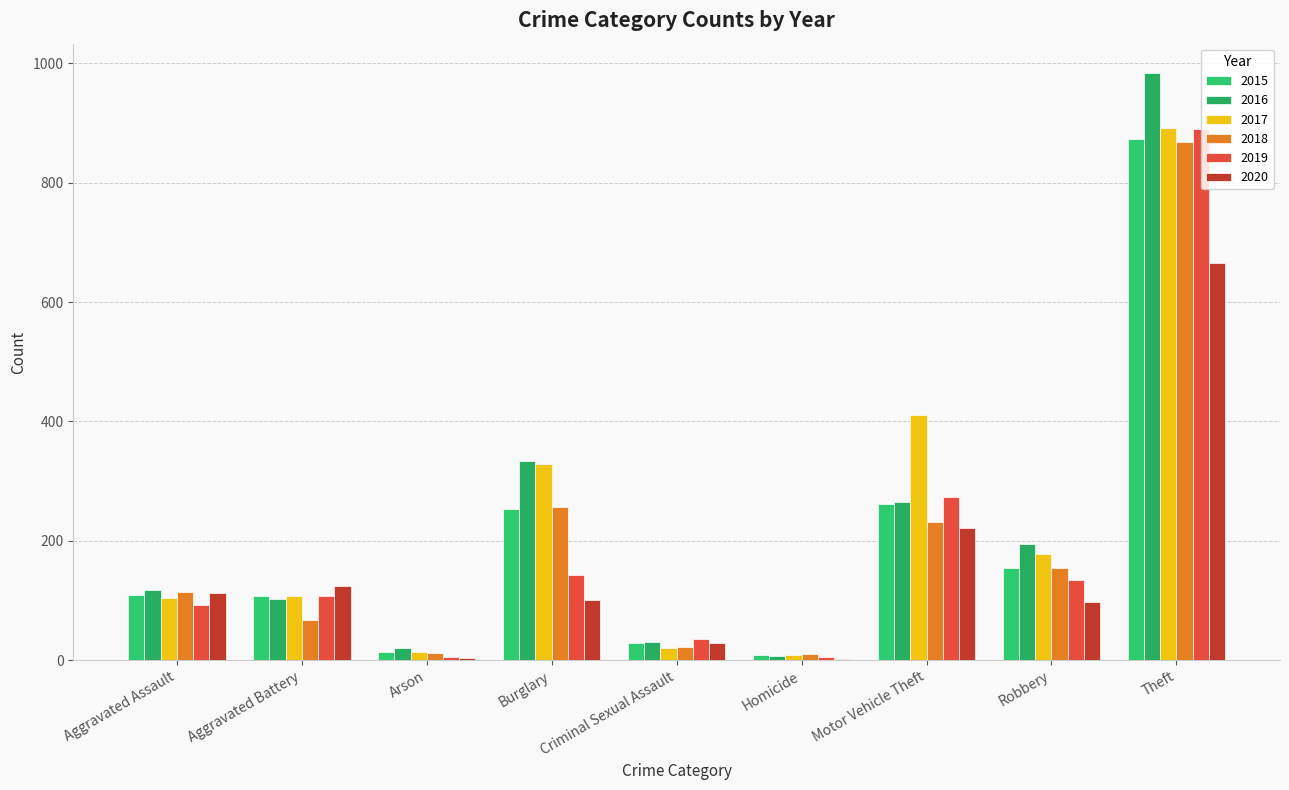

True or false: 2019 has a value of 93 at Burglary.

False